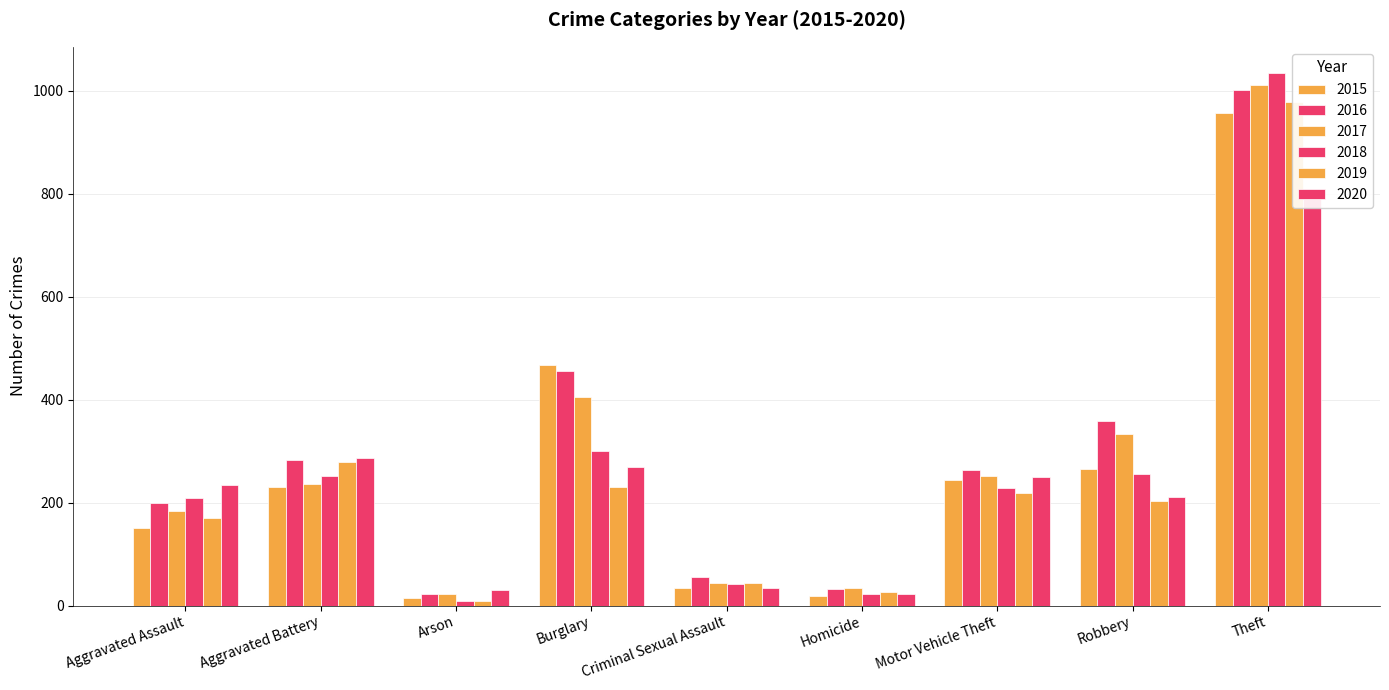

What position from the right is Homicide?

4